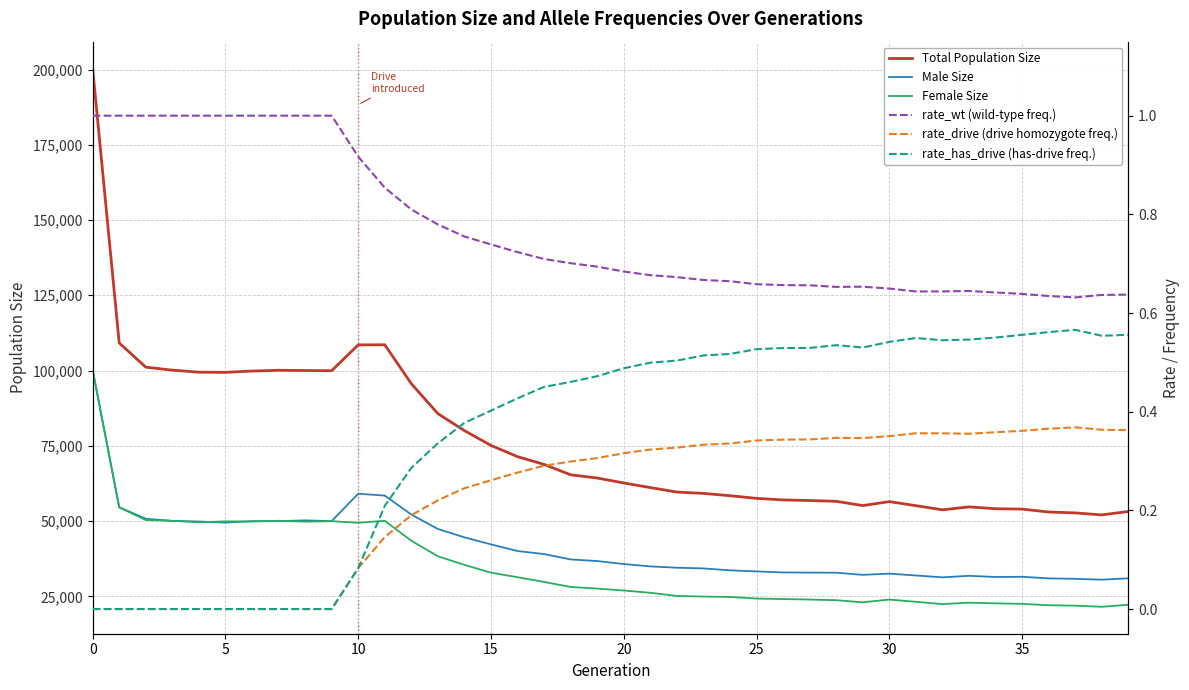

What is the maximum value shown in the chart?

200312.0